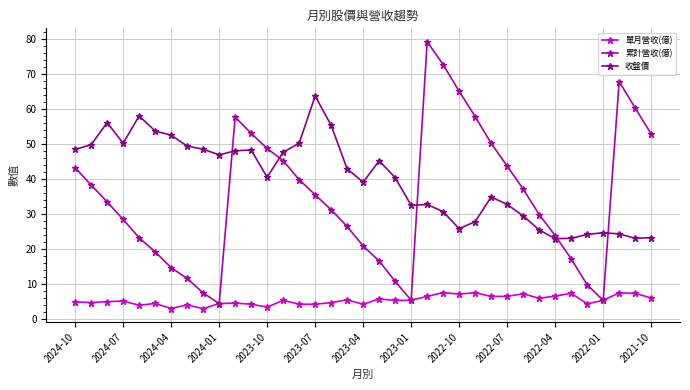

Which series has the largest range (max minus min)?

累計營收(億)